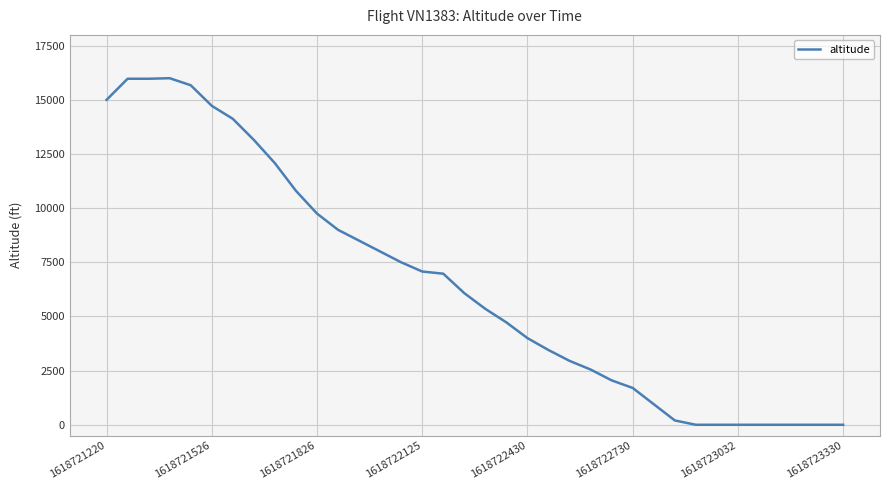

What is the difference between the second highest and minimum values?

15975